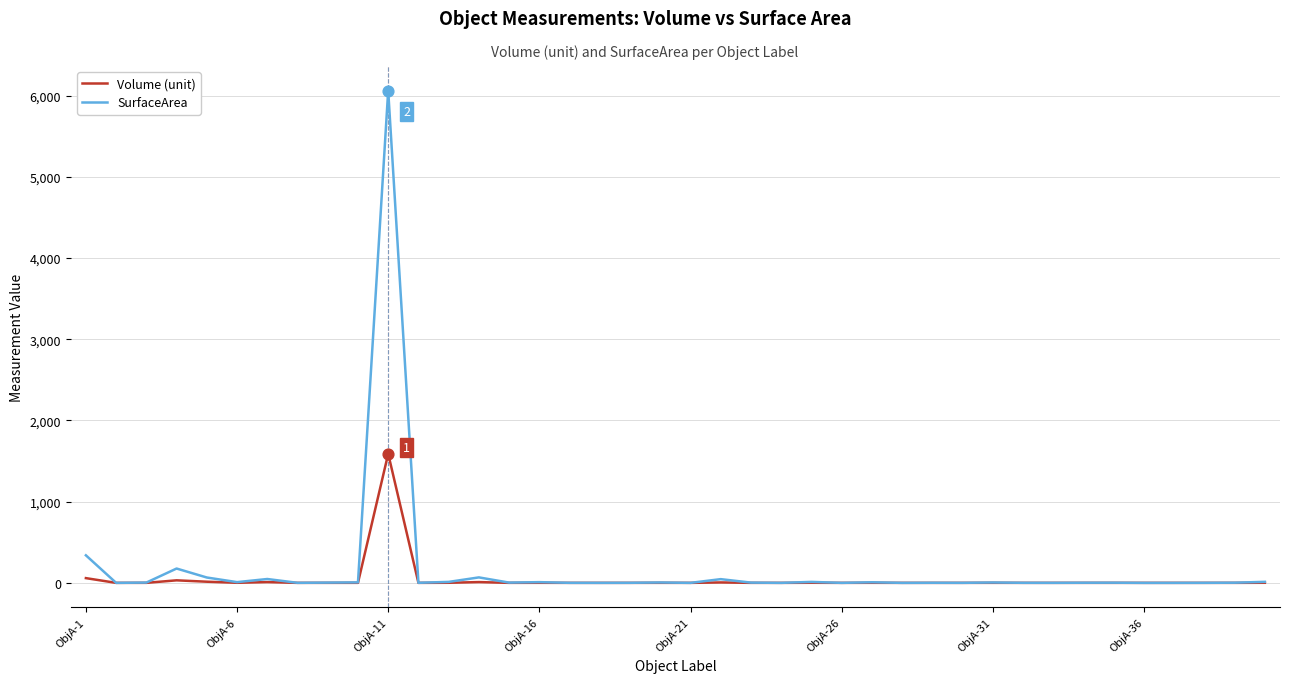

List the series in order of their peak value, highest first.

SurfaceArea, Volume (unit)